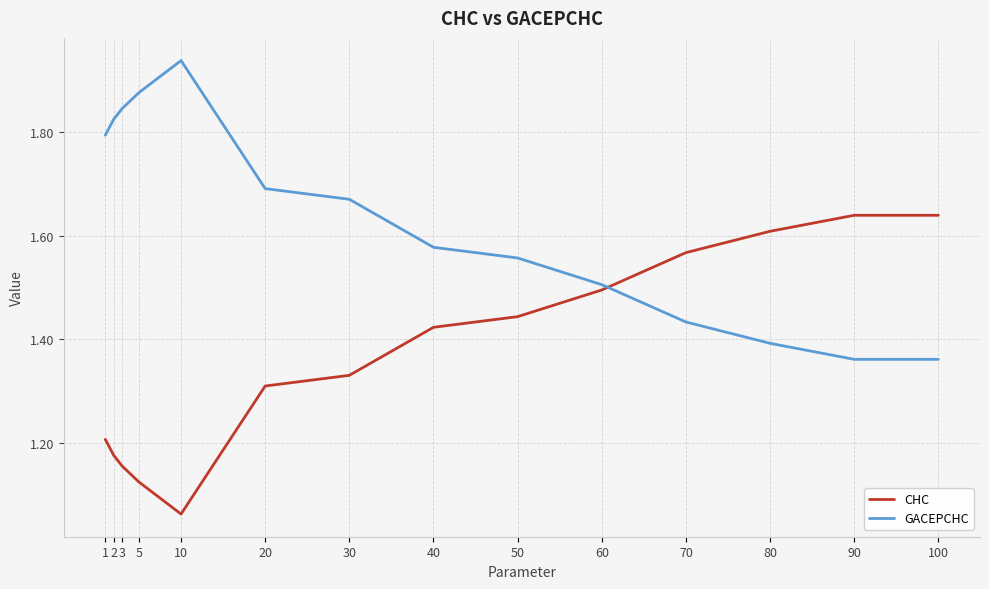

At how many categories does at least one series exceed 1?

14